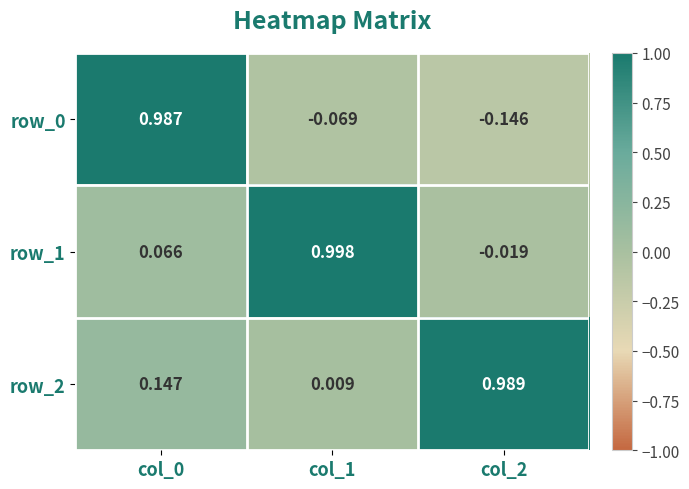

Is the value of row_2 at col_1 greater than the value of row_1 at col_1?

No